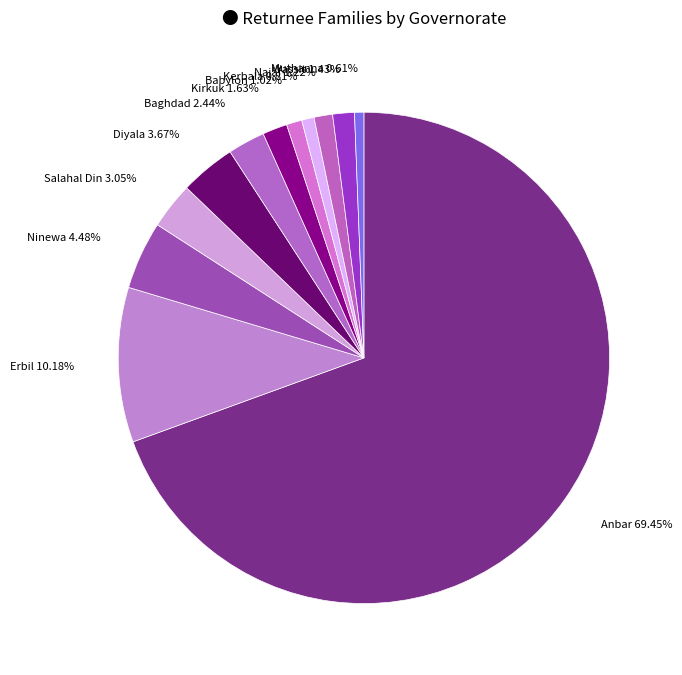

Count the number of slices in the pie.

12